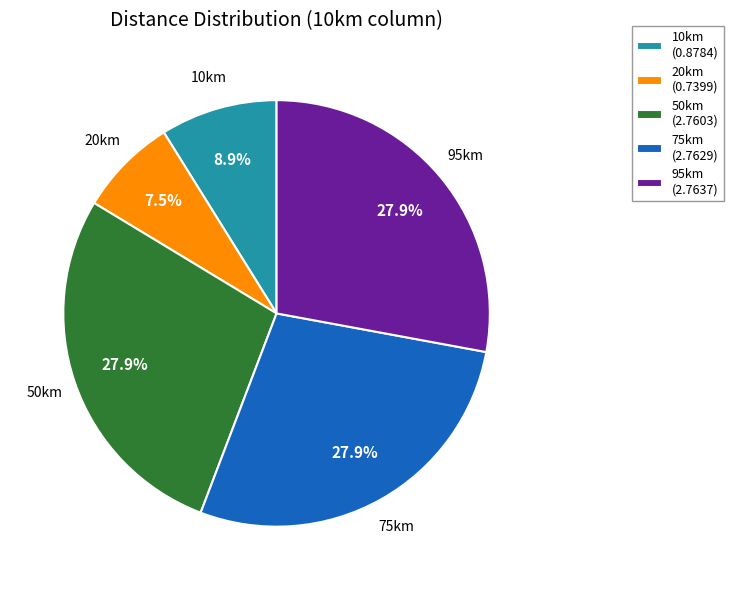

Which has a higher value, 10km (0.8784) or 20km (0.7399)?

10km (0.8784)